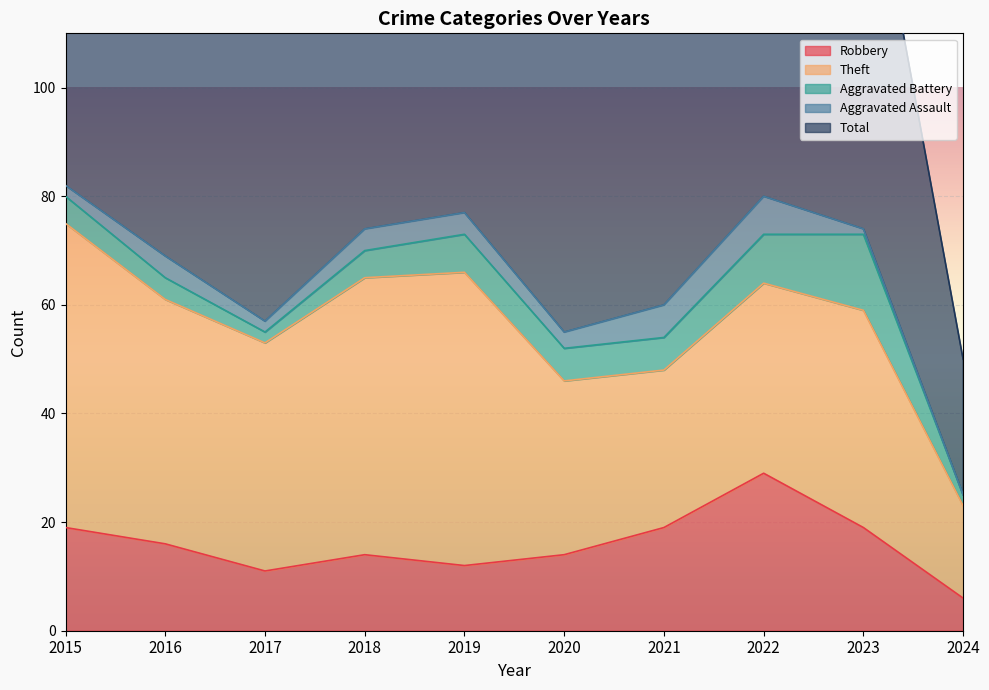

Reading right to left, extract all data points from this chart.

Robbery: 6	19	29	19	14	12	14	11	16	19
Theft: 17	40	35	29	32	54	51	42	45	56
Aggravated Battery: 2	14	9	6	6	7	5	2	4	5
Aggravated Assault: 0	1	7	6	3	4	4	2	4	2
Total: 25	76	82	60	56	77	74	59	70	82